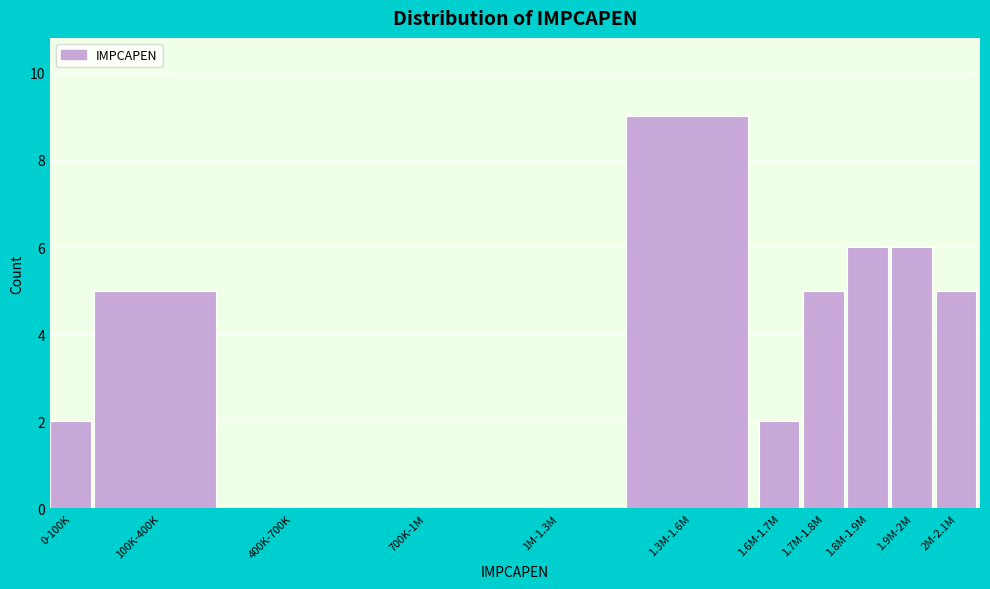

Reading right to left, list all the values displayed in this chart.

2M-2.1M=5	1.9M-2M=6	1.8M-1.9M=6	1.7M-1.8M=5	1.6M-1.7M=2	1.3M-1.6M=9	1M-1.3M=0	700K-1M=0	400K-700K=0	100K-400K=5	0-100K=2